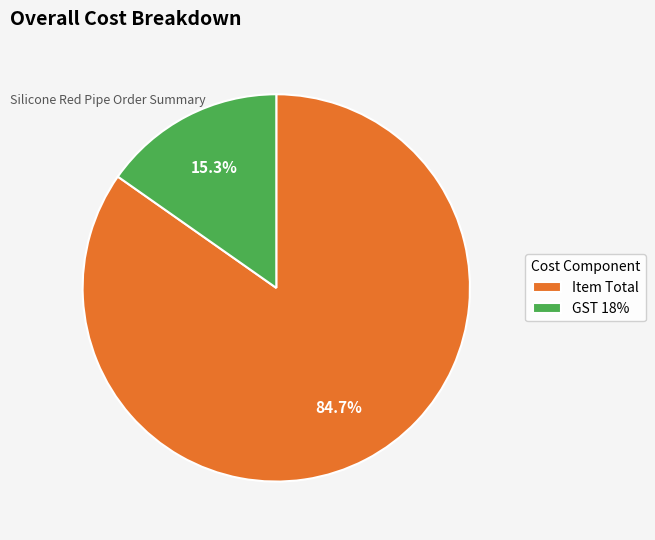

The Item Total slice represents 85% of the pie. True or false?

True